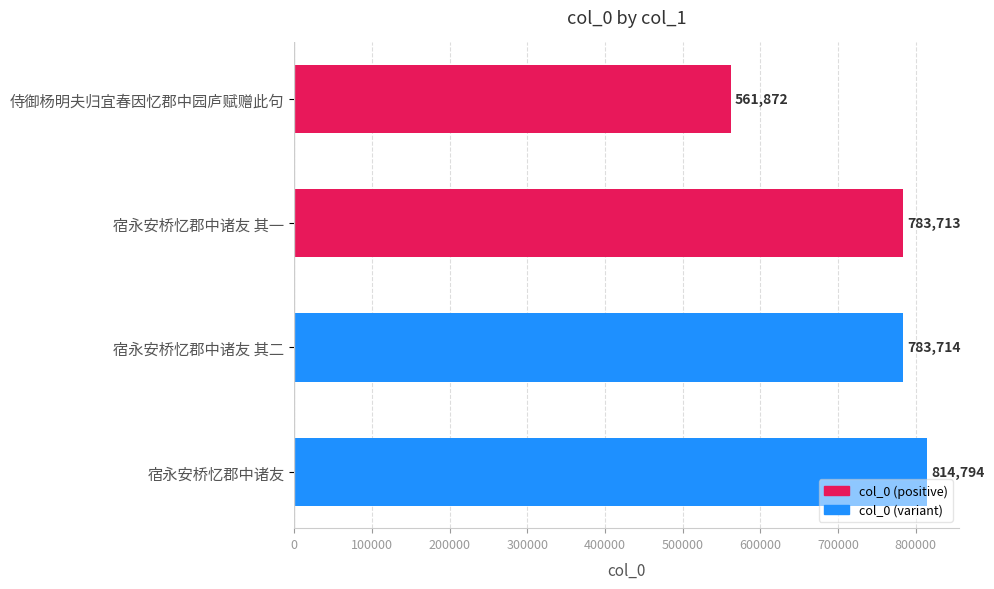

Between 宿永安桥忆郡中诸友 其二 and 侍御杨明夫归宜春因忆郡中园庐赋赠此句, which is larger?

宿永安桥忆郡中诸友 其二